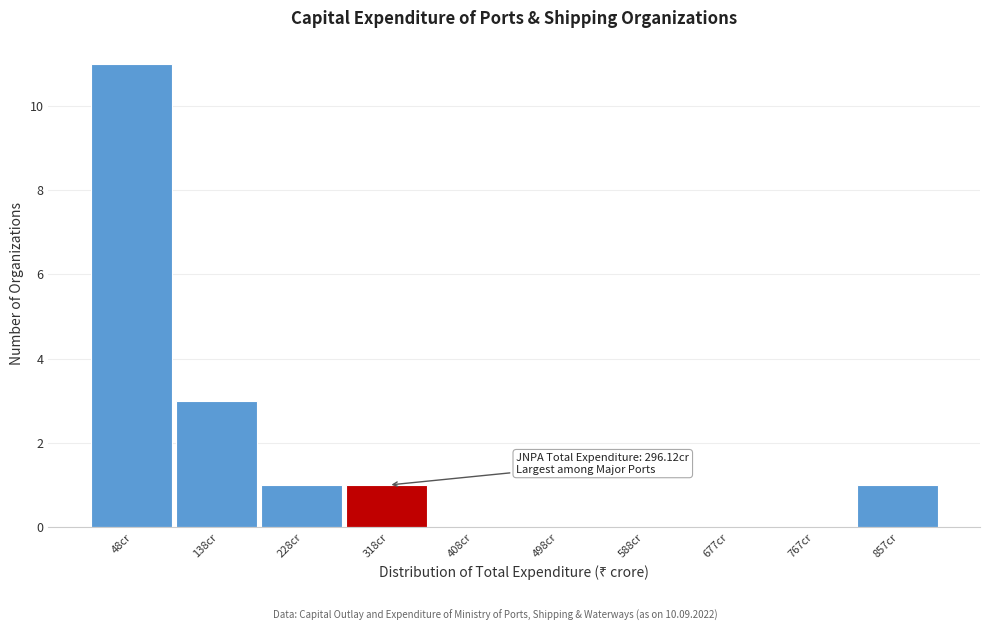

Which range on the x-axis has the tallest bar?

0 to 90